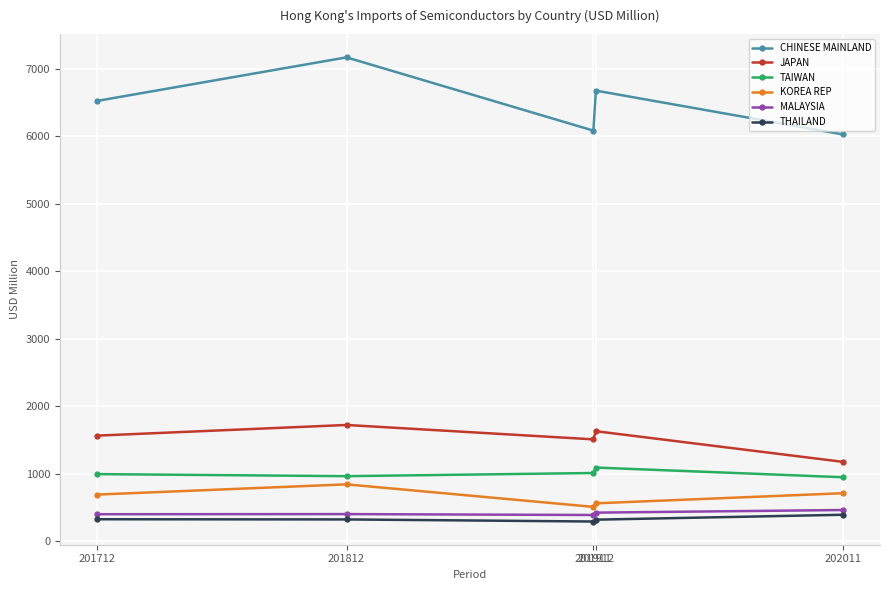

At how many categories does at least one series exceed 2467?

5